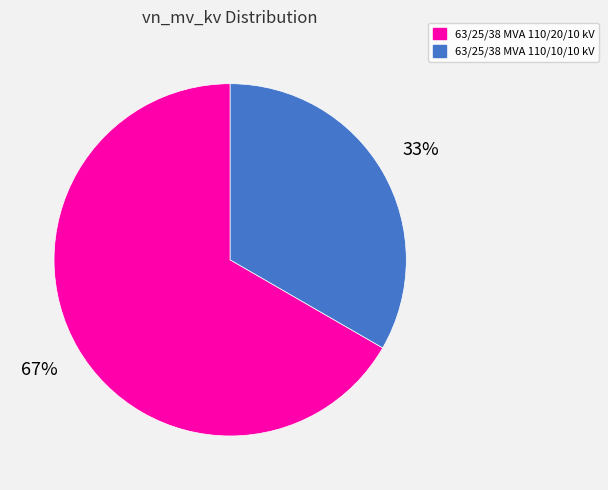

Is 63/25/38 MVA 110/20/10 kV the majority of the pie?

Yes